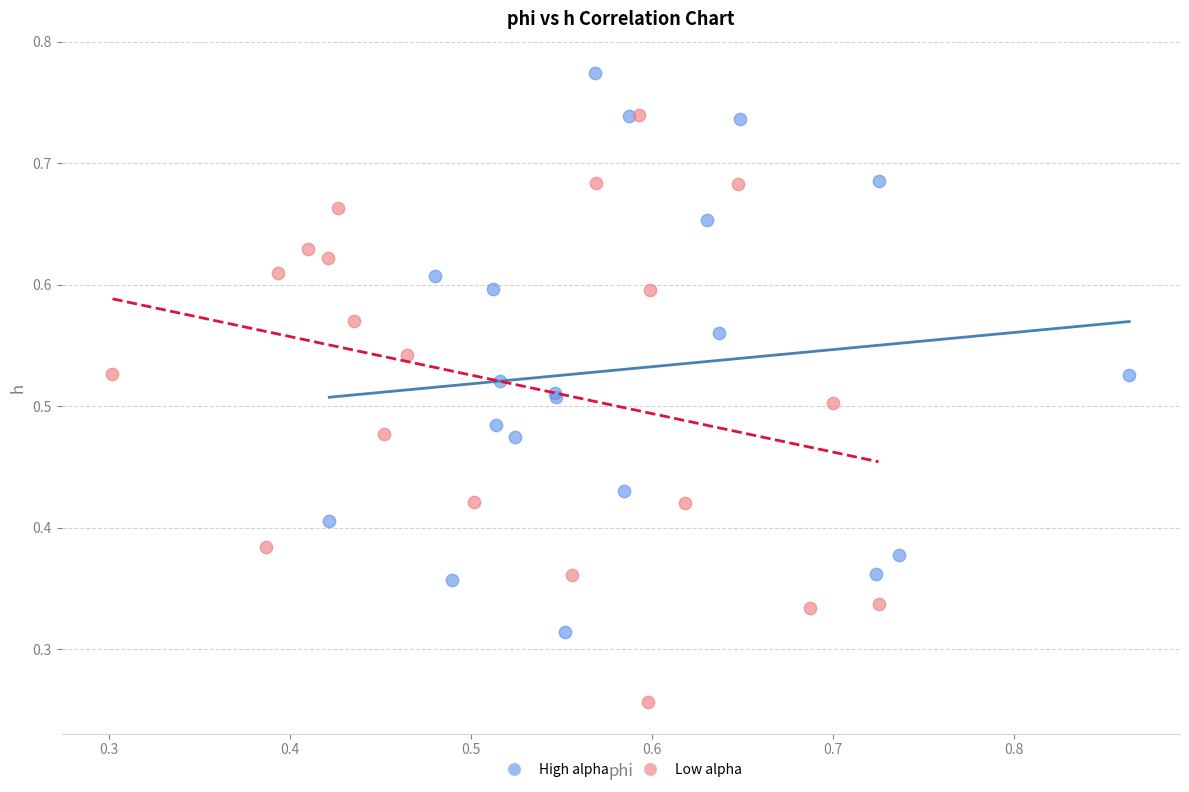

Which series reaches the minimum Y coordinate?

Low alpha